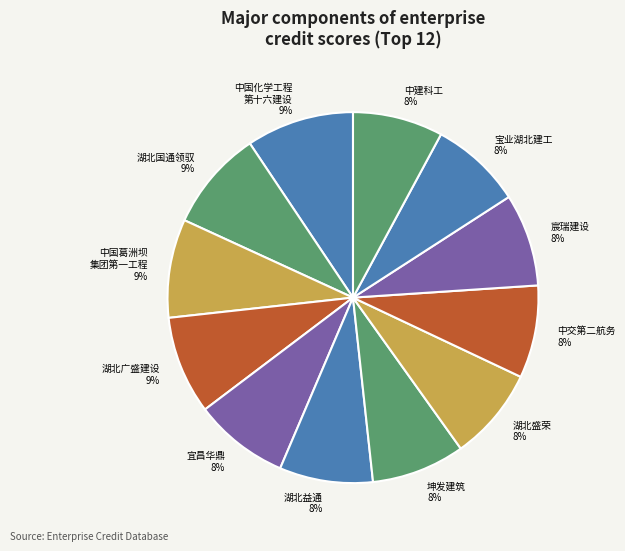

Approximately how many times larger is the value at 宝业湖北建工 compared to 中国葛洲坝 集团第一工程?

0.9